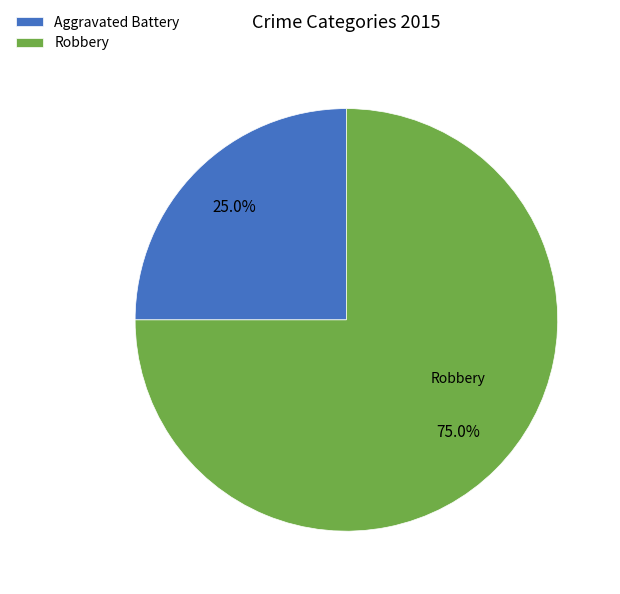

Count the number of slices in the pie.

2